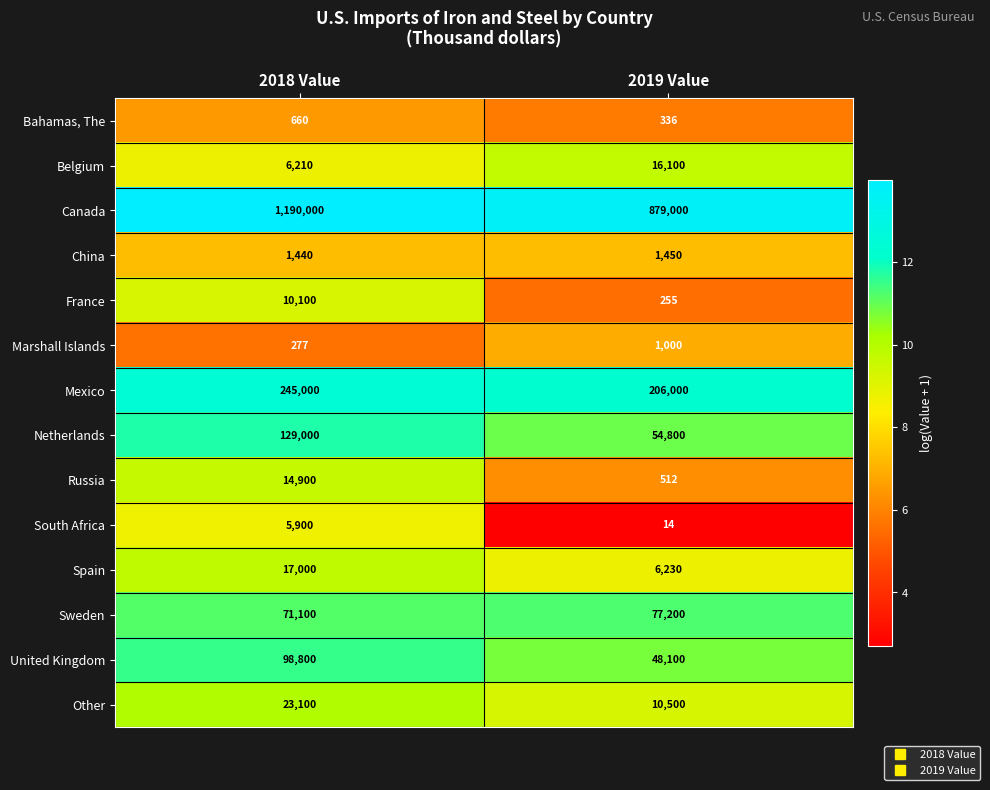

What is the average value of the Bahamas, The series?

498